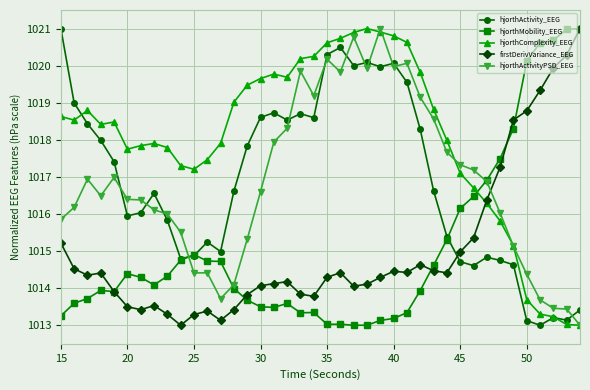

Which series ends up on top after the final intersection of hjorthMobility_EEG and hjorthActivityPSD_EEG?

hjorthMobility_EEG